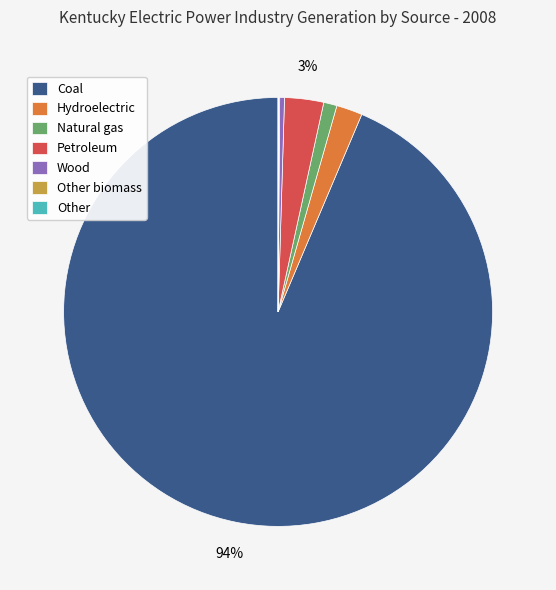

To the nearest percent, what portion does Hydroelectric represent?

2%